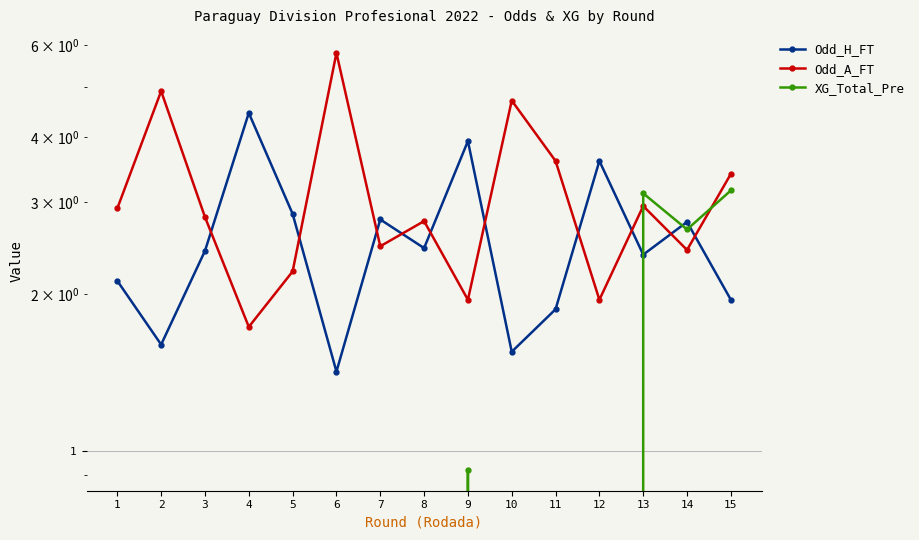

Where is Odd_A_FT nearest to the value 3?

13